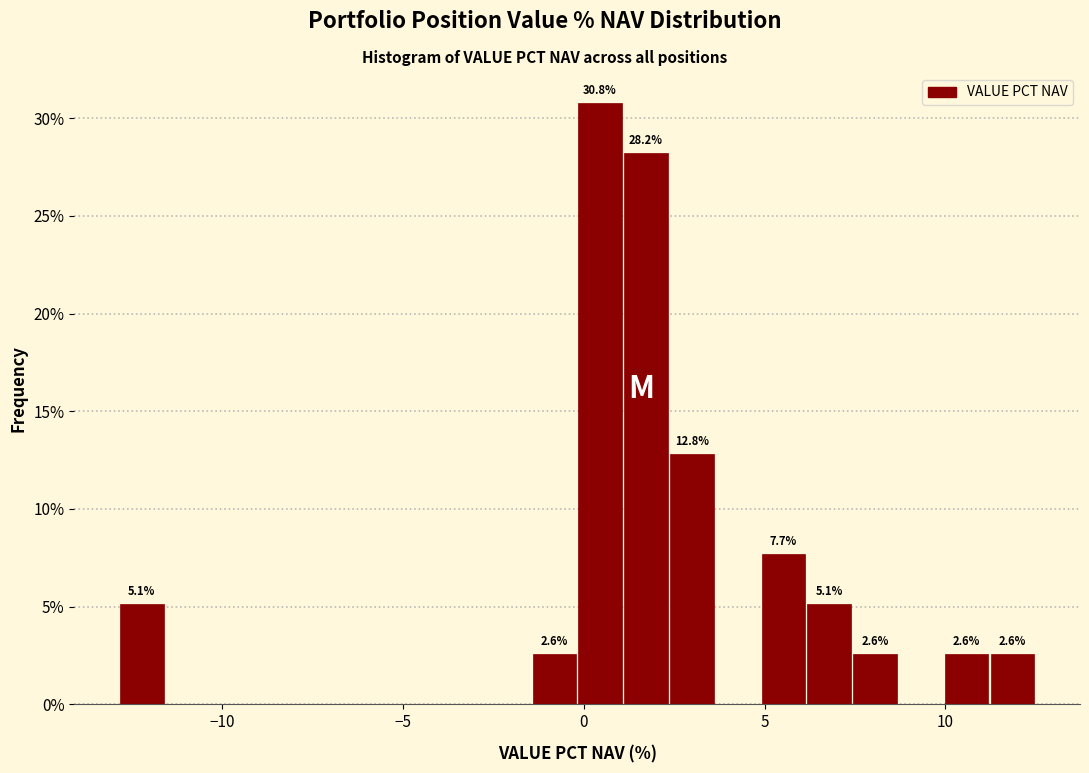

Around what value on the x-axis is the tallest bar? Give the approximate position of its centre, as read against the axis.

0.5